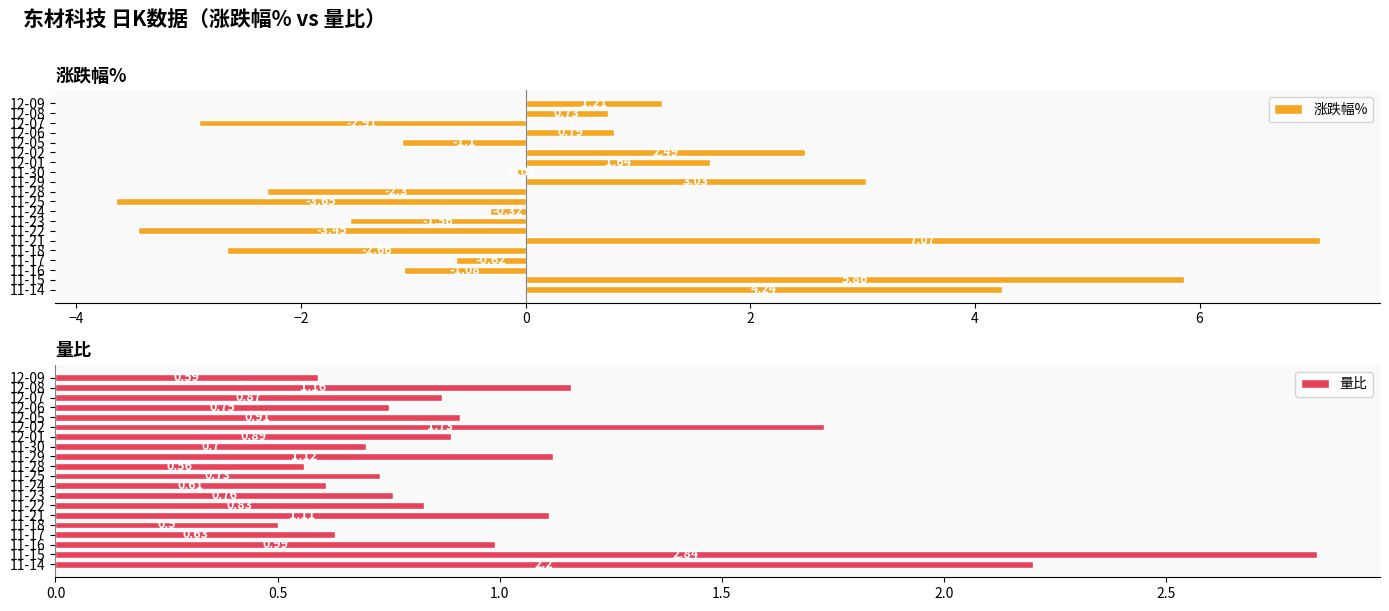

What is the average value of the 涨跌幅% series?

0.4